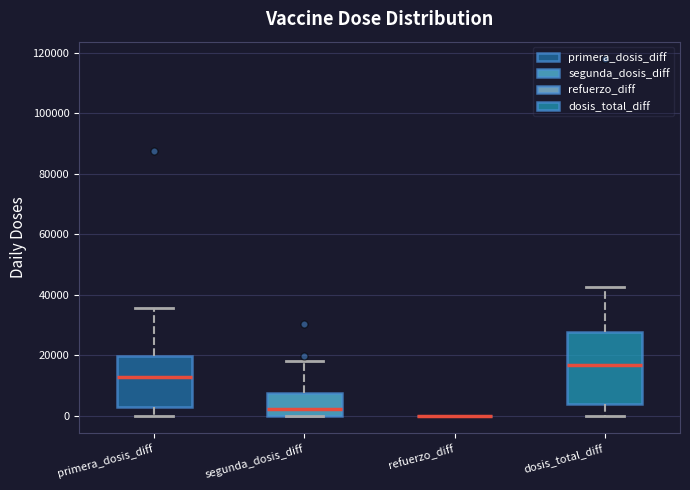

Comparing the boxes themselves (not the whiskers), which one is the tallest?

dosis_total_diff